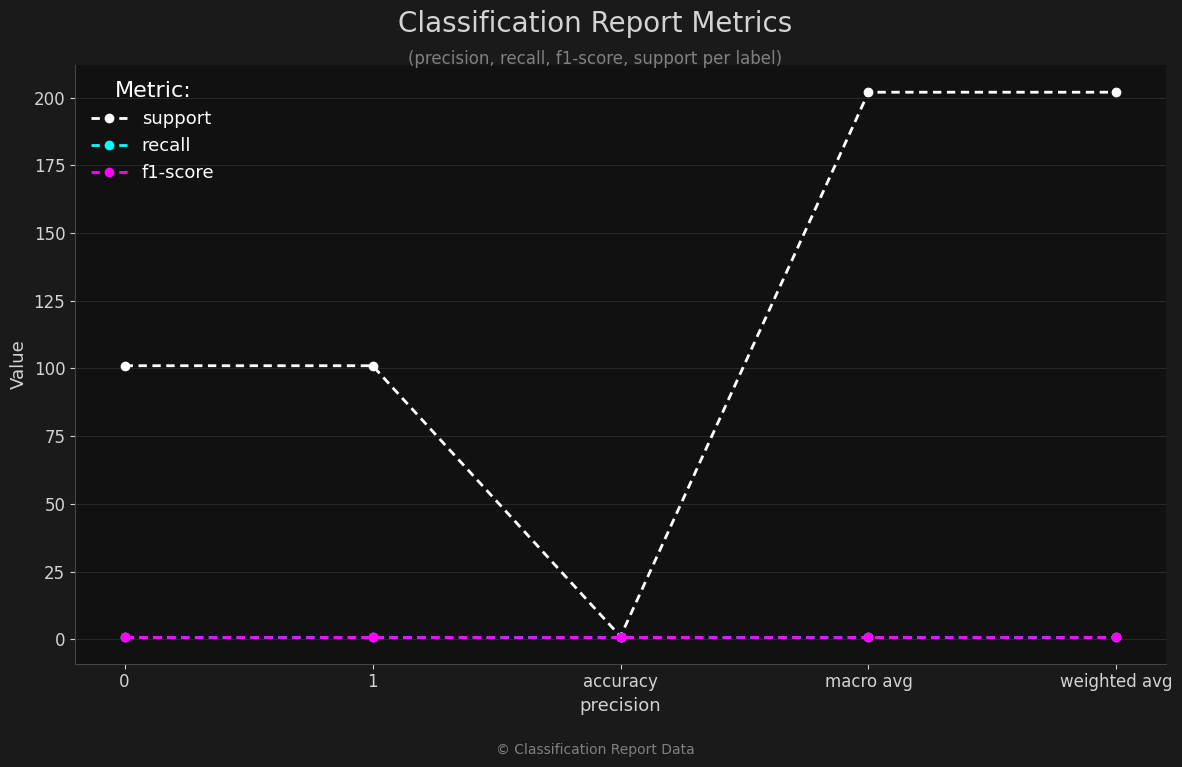

Count the number of categories in the chart.

5